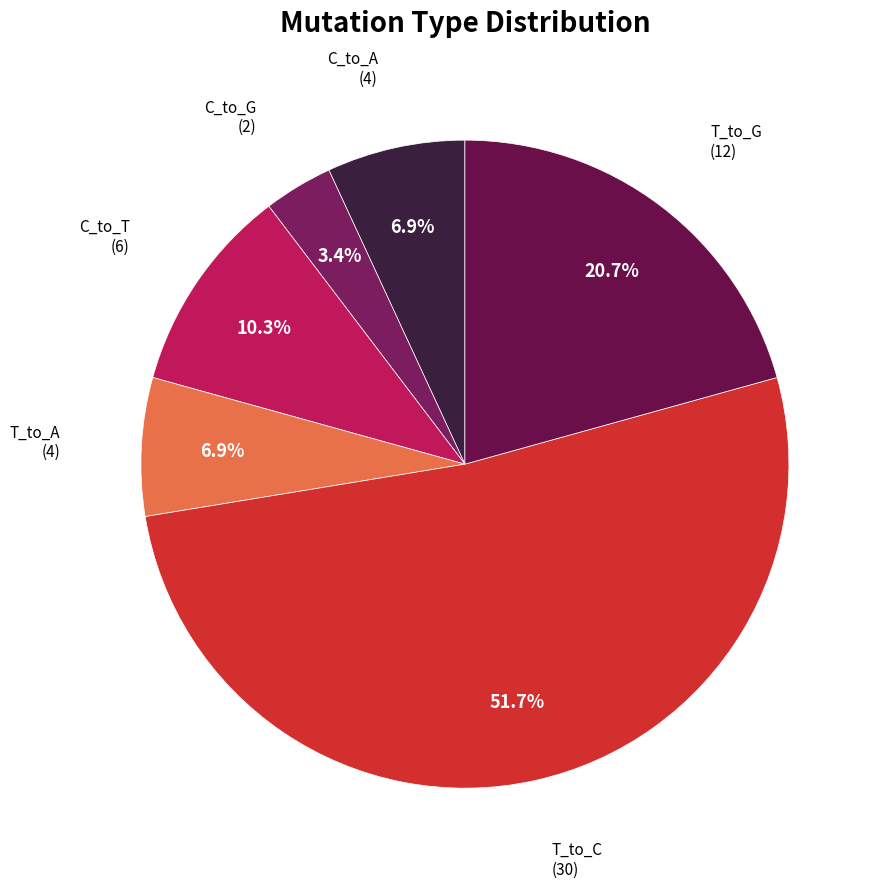

Which has a higher value, T_to_G or T_to_A?

T_to_G